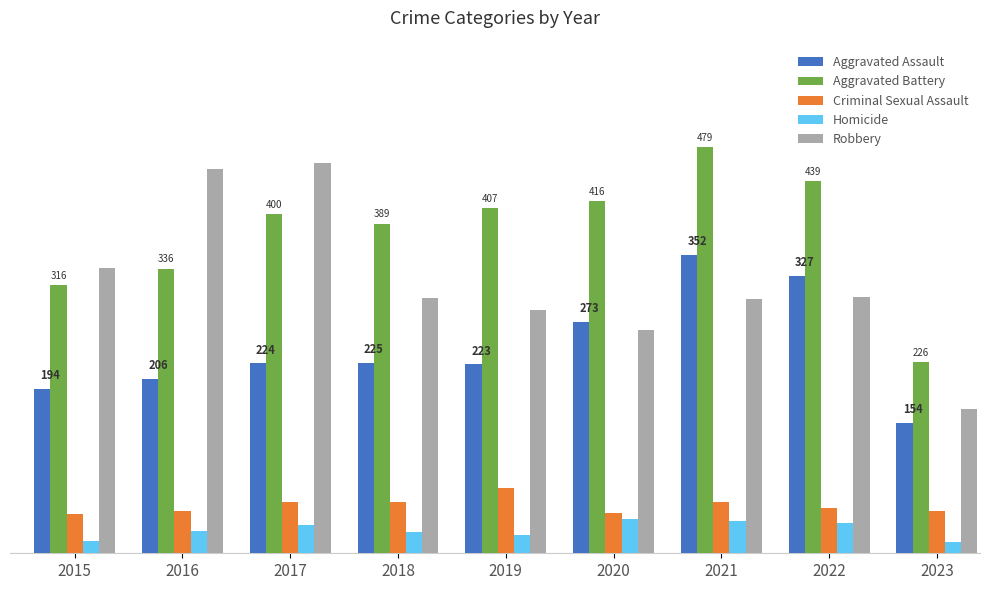

Does the chart contain stacked bars?

No